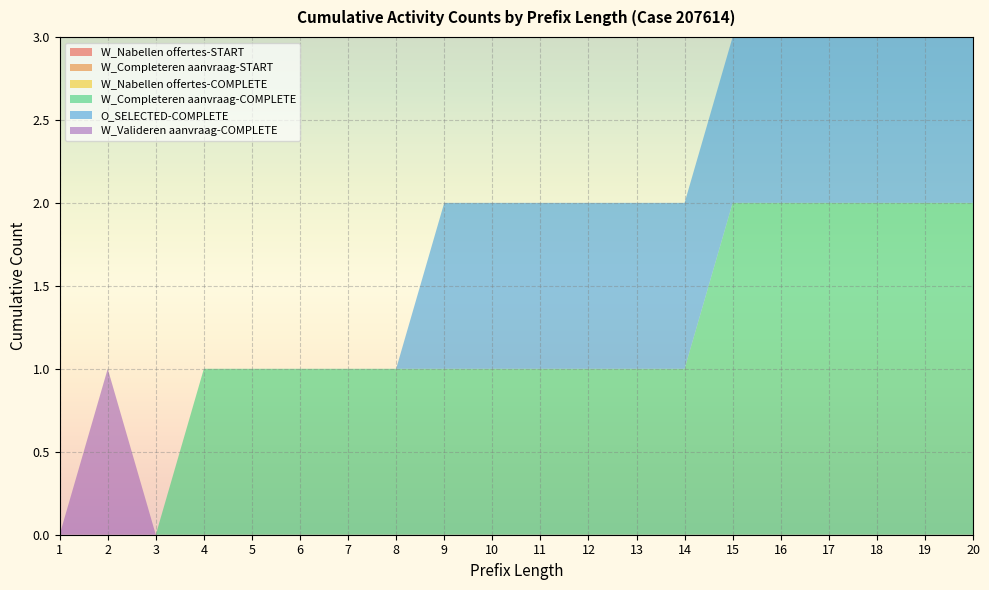

Reading left to right, transcribe all the data shown in this chart.

W_Nabellen offertes-START: 1=0	2=0	3=0	4=0	5=0	6=0	7=0	8=0	9=0	10=0	11=0	12=0	13=0	14=0	15=0	16=0	17=0	18=0	19=0	20=0
W_Completeren aanvraag-START: 1=0	2=0	3=0	4=0	5=0	6=0	7=0	8=0	9=0	10=0	11=0	12=0	13=0	14=0	15=0	16=0	17=0	18=0	19=0	20=0
W_Nabellen offertes-COMPLETE: 1=0	2=0	3=0	4=0	5=0	6=0	7=0	8=0	9=0	10=0	11=0	12=0	13=0	14=0	15=0	16=0	17=0	18=0	19=0	20=0
W_Completeren aanvraag-COMPLETE: 1=0	2=0	3=0	4=1	5=1	6=1	7=1	8=1	9=1	10=1	11=1	12=1	13=1	14=1	15=2	16=2	17=2	18=2	19=2	20=2
O_SELECTED-COMPLETE: 1=0	2=0	3=0	4=0	5=0	6=0	7=0	8=0	9=1	10=1	11=1	12=1	13=1	14=1	15=1	16=1	17=1	18=1	19=1	20=1
W_Valideren aanvraag-COMPLETE: 1=0	2=1	3=0	4=0	5=0	6=0	7=0	8=0	9=0	10=0	11=0	12=0	13=0	14=0	15=0	16=0	17=0	18=0	19=0	20=0